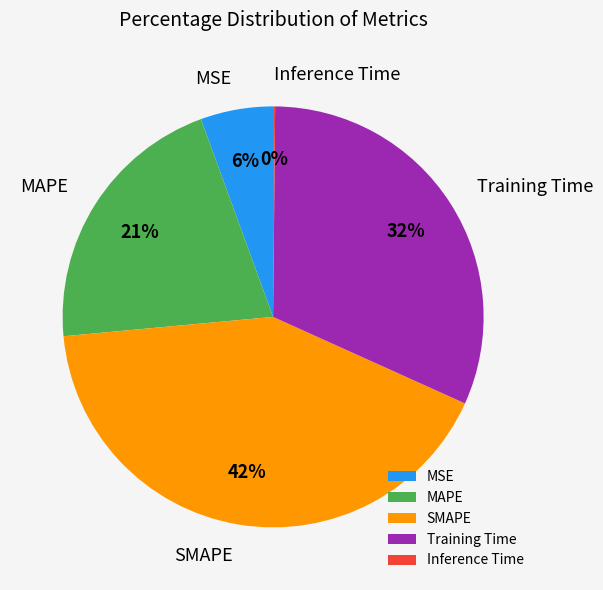

Between MSE and SMAPE, which is larger?

SMAPE